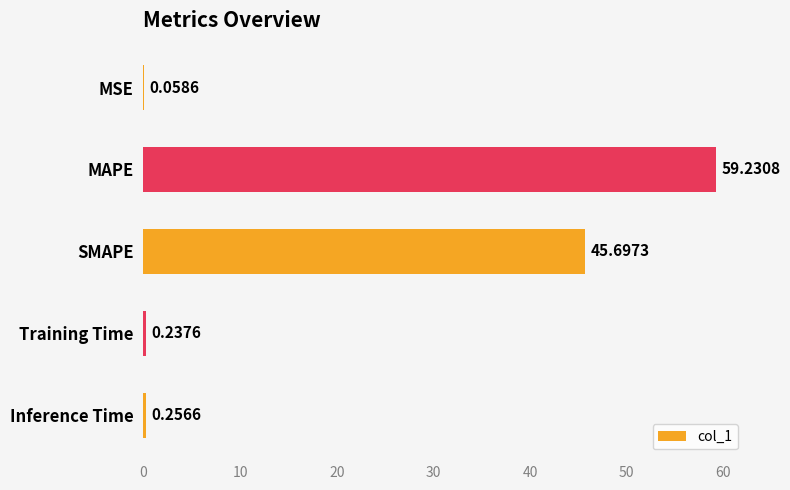

What is the change in value from MSE to Training Time?

+0.2